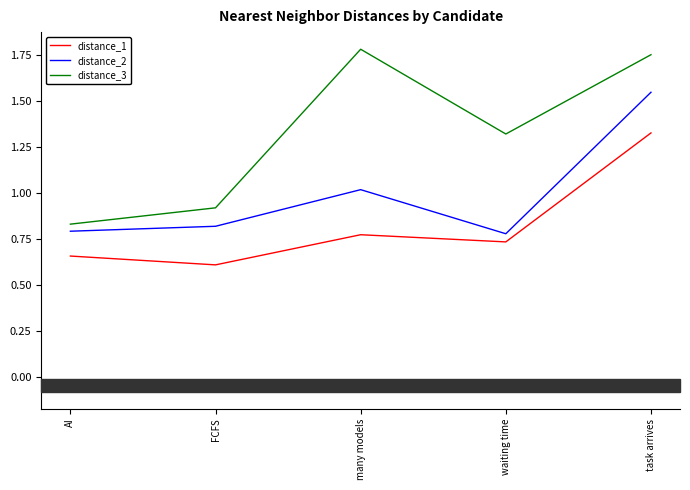

Rank the series at waiting time from lowest to highest value.

distance_1, distance_2, distance_3